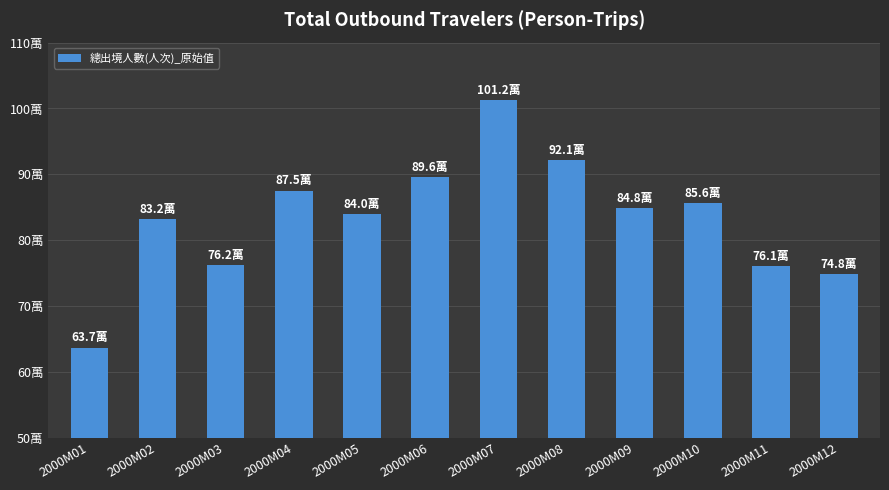

At which category does the chart reach its minimum across all series?

2000M01